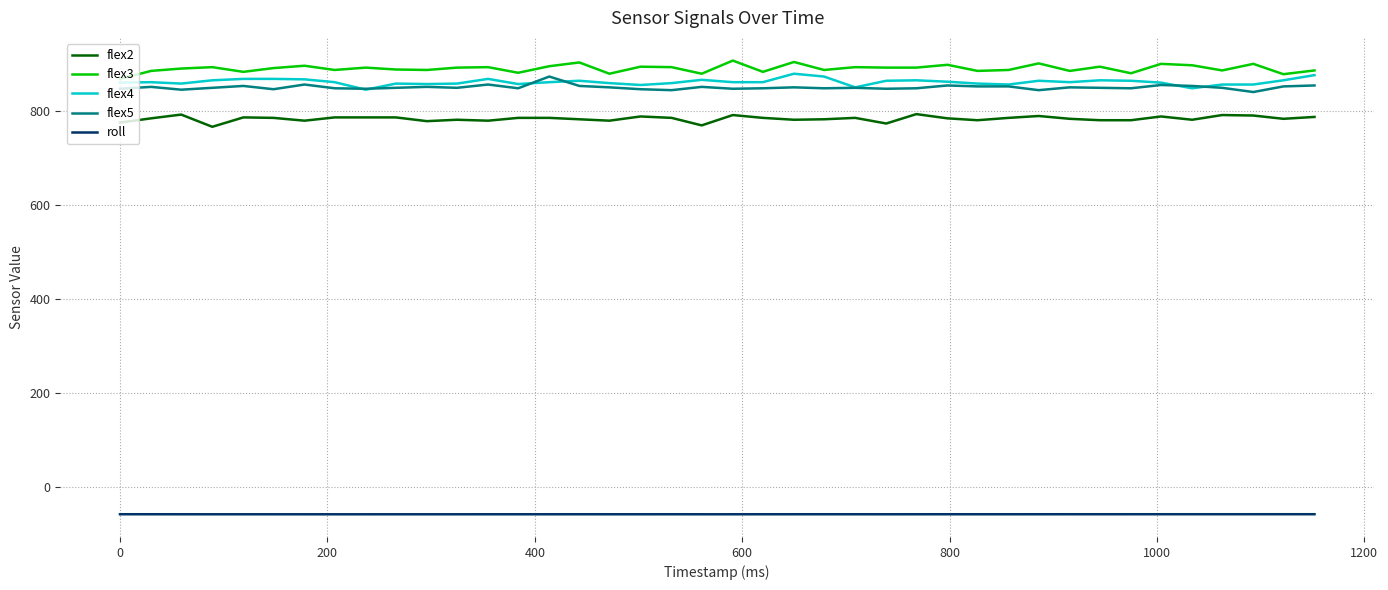

How many distinct data groups are displayed?

5